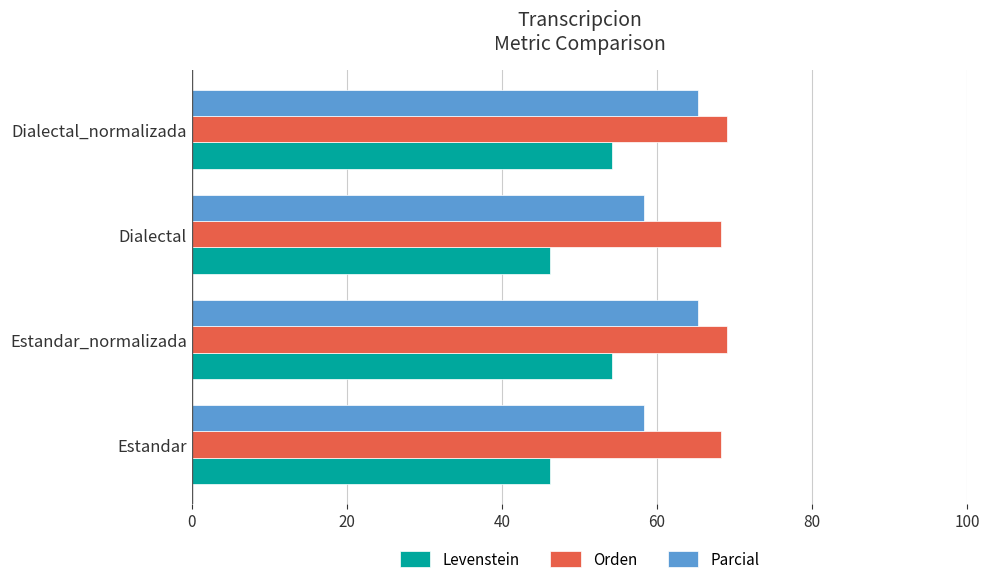

What is the approximate value of Parcial at Estandar_normalizada?

65.3